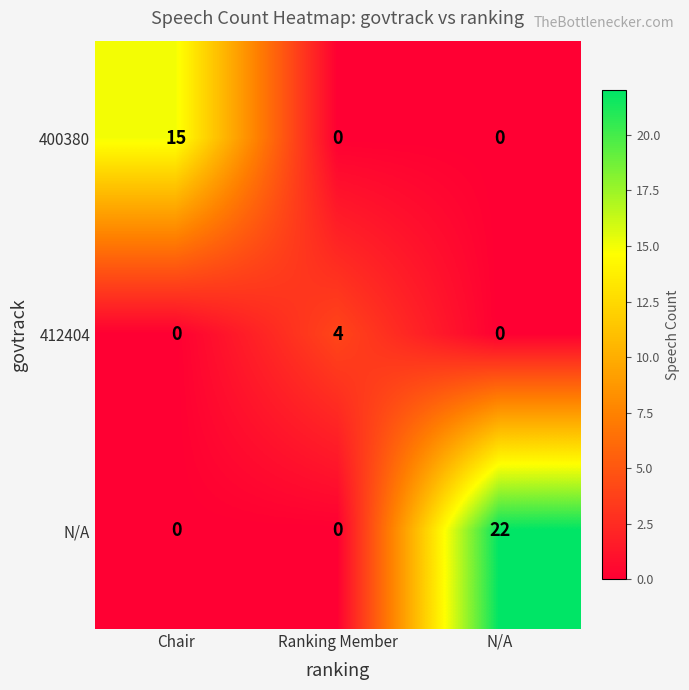

How many categories are shown in the chart?

3